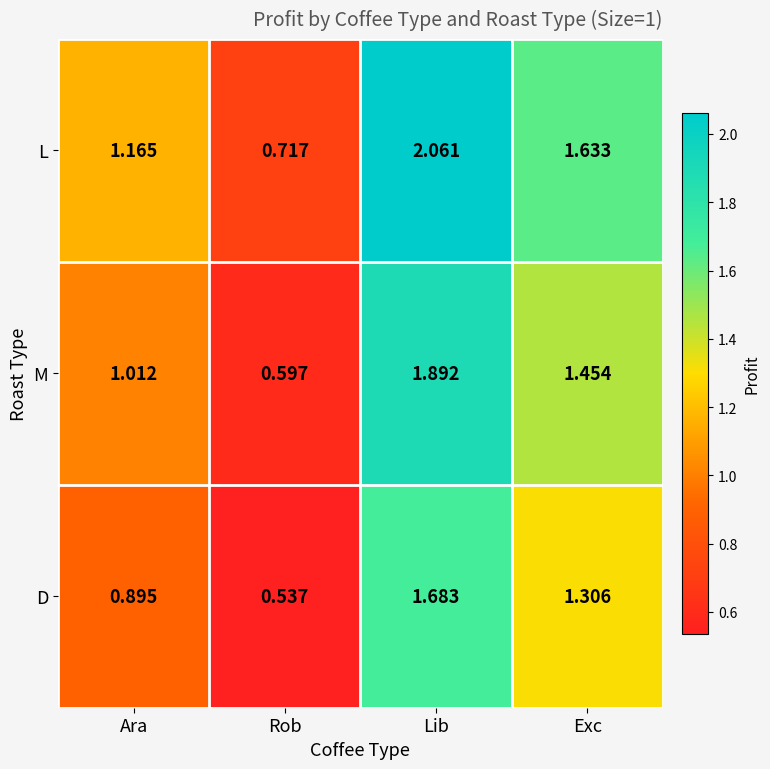

How many values in the D series exceed 1?

2